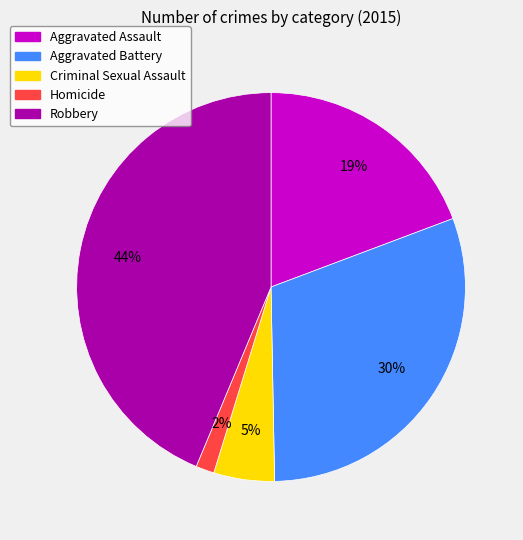

Is the sum of Aggravated Battery and Criminal Sexual Assault greater than half?

No